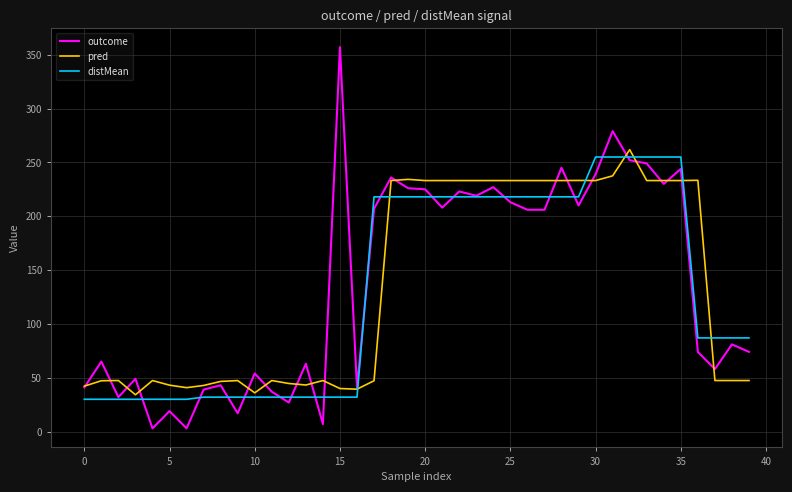

After their last crossing, which series has the higher values: distMean or pred?

distMean